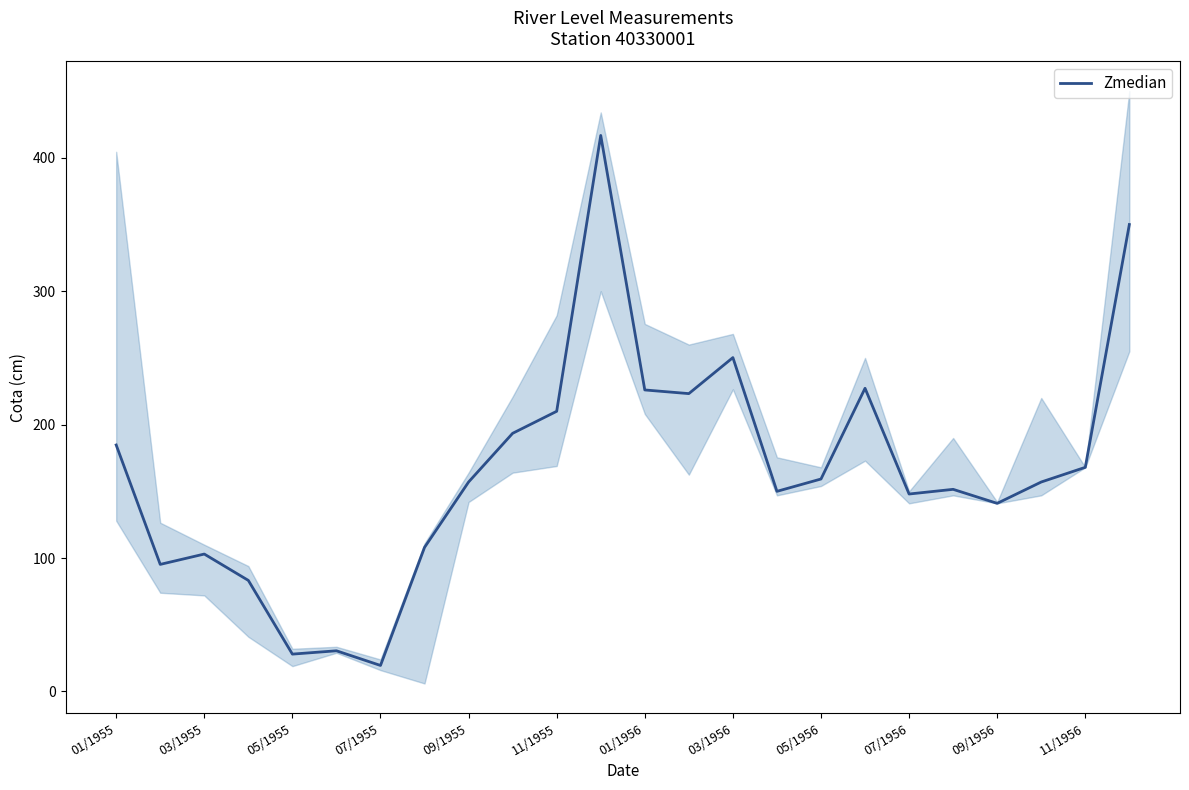

Is it true that Zmedian equals 325.9 at 11/1955?

False